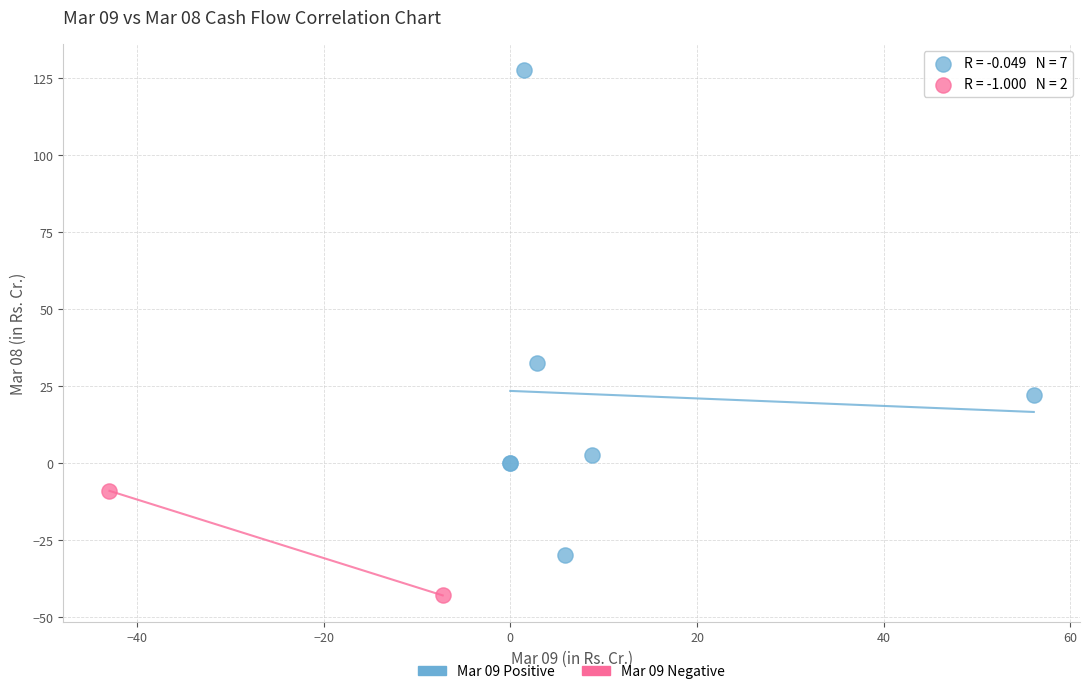

What are all the series names shown in the legend?

Mar 09 Positive, Mar 09 Negative